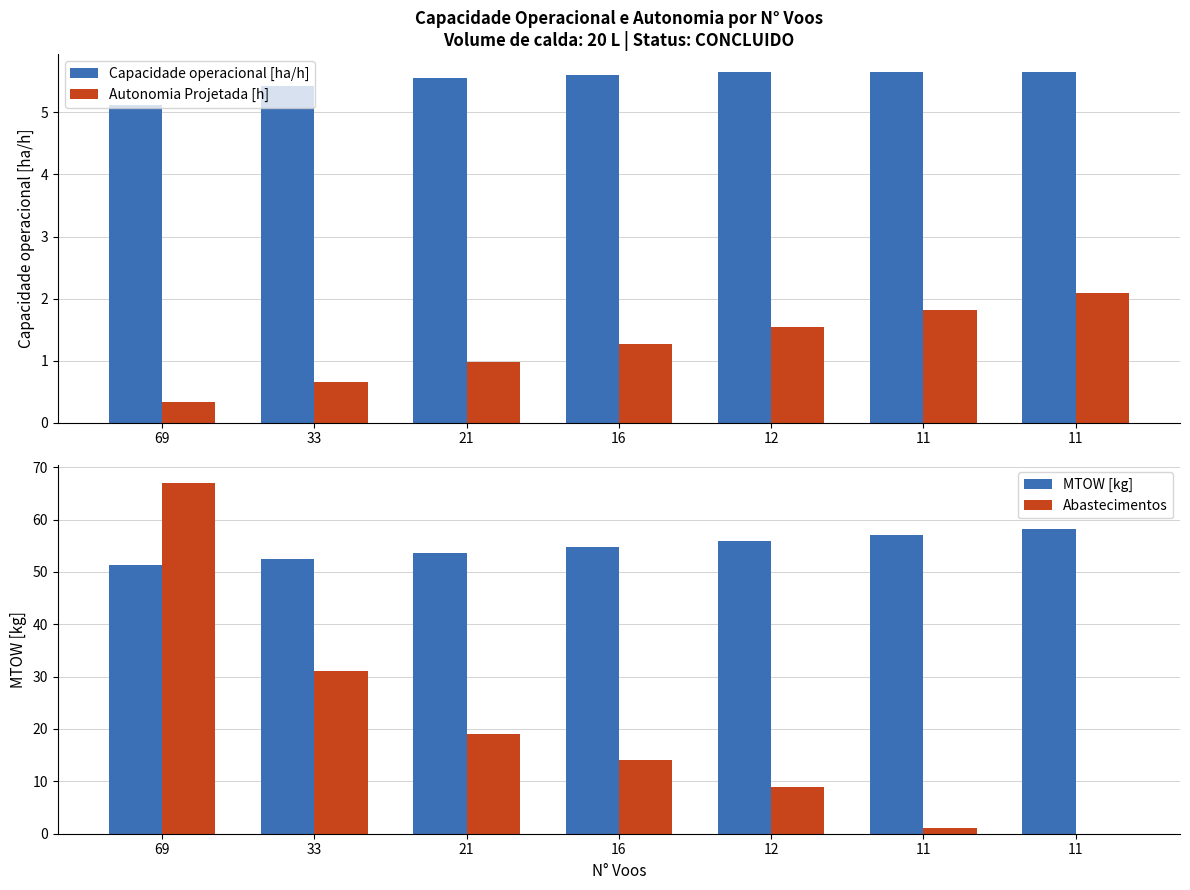

Which series has the widest spread of values?

Abastecimentos